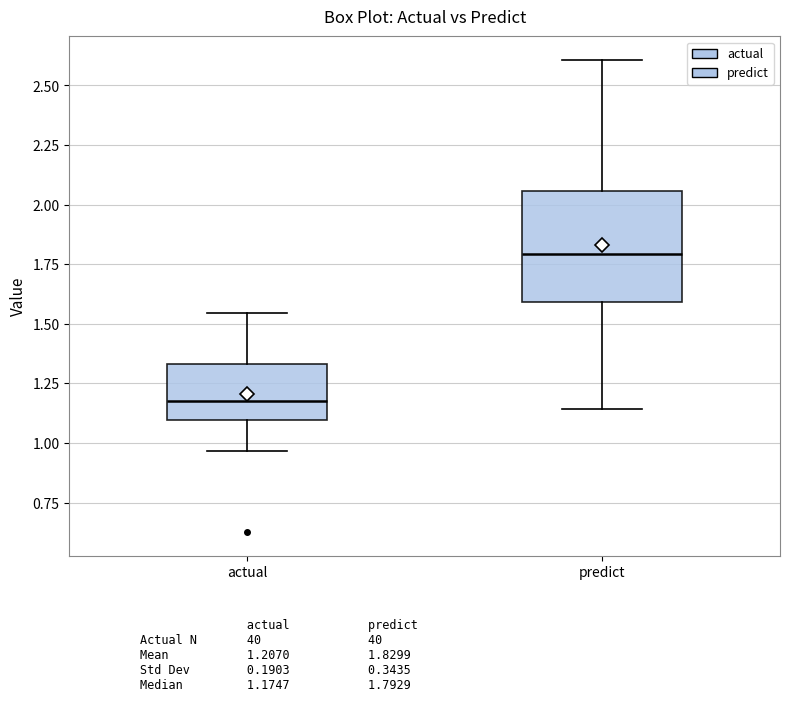

Reading left to right, read every box against the y-axis: the position of its median line, the range the box covers, and the ends of its whiskers. The values are not printed on the chart, so give them approximately, as read against the axis.

actual: median 1.15, box 1.10 to 1.35, whiskers 0.95 to 1.55
predict: median 1.80, box 1.60 to 2.05, whiskers 1.15 to 2.60